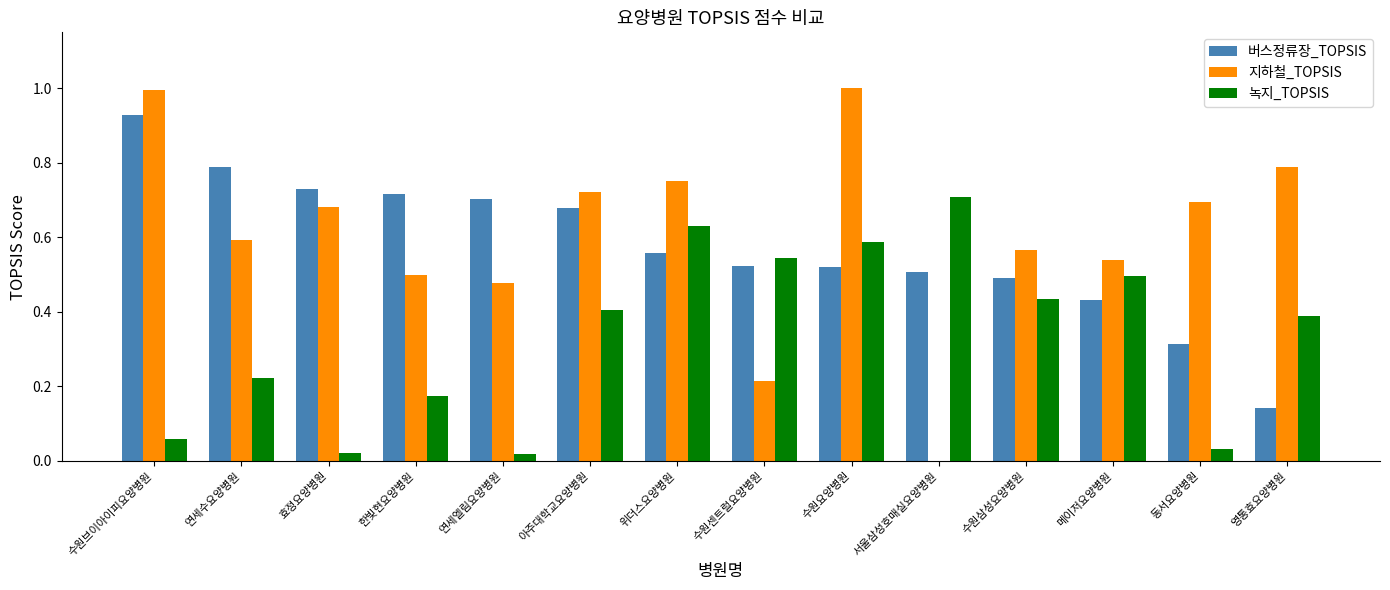

The value of 지하철_TOPSIS at 서울삼성호매실요양병원 is -0.4. True or false?

False